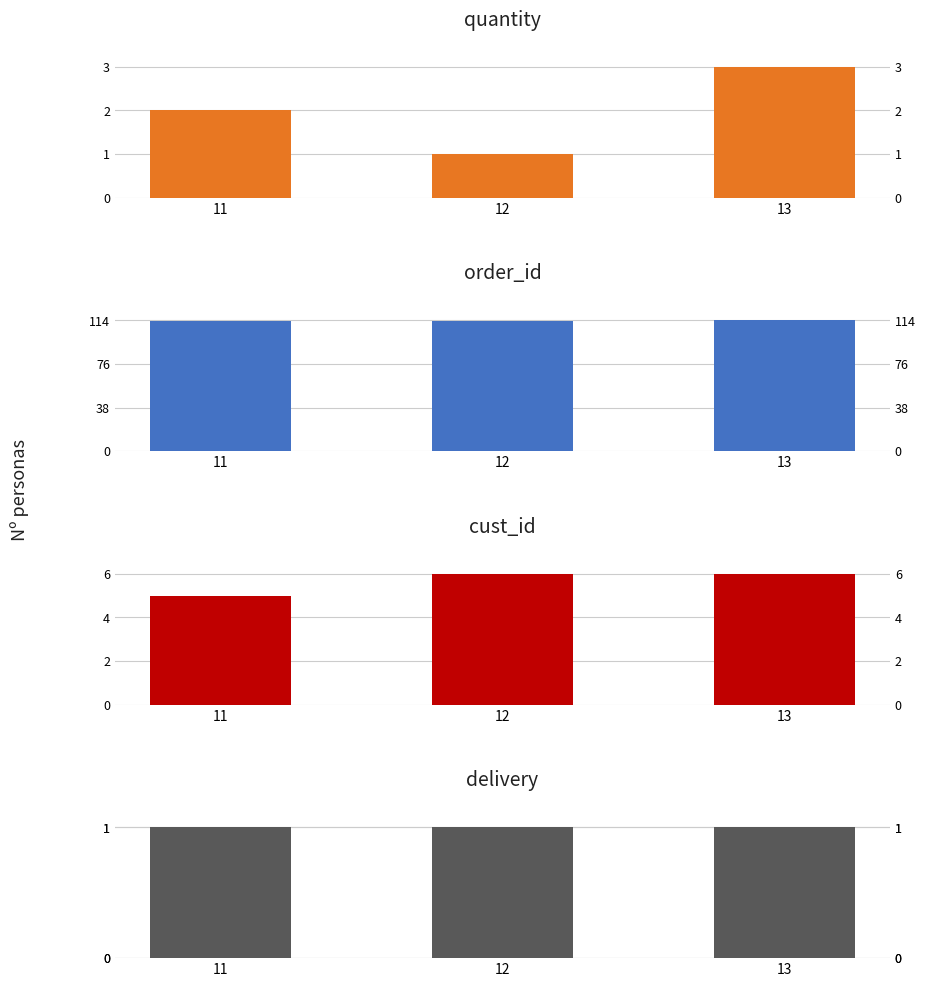

Between 11 and 13, which series saw the biggest shift?

quantity